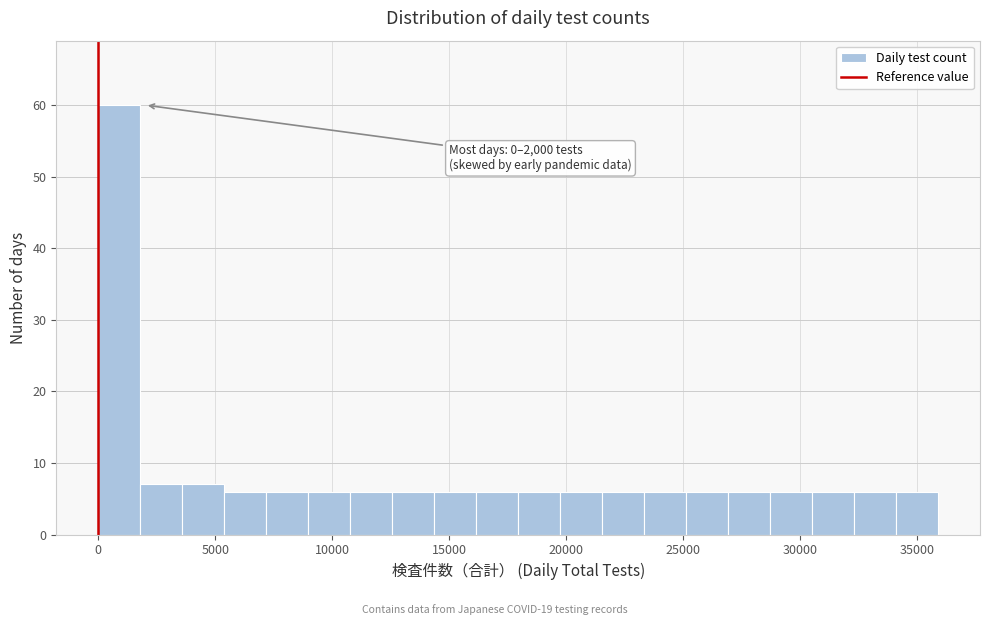

Read against the x-axis, roughly where is the centre of the tallest bar?

1000